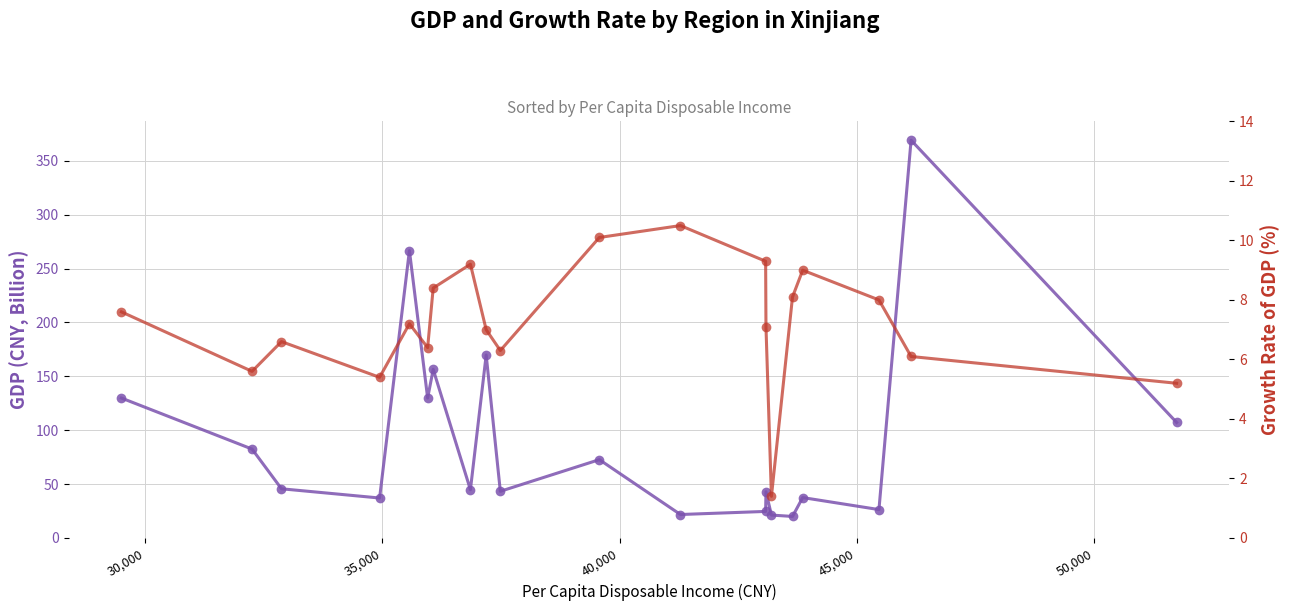

Reading left to right, list all the values displayed in this chart.

GDP(CNY,B): 129.9	82.5	45.7	37.1	266.7	129.9	156.5	44.8	169.8	43.3	72.7	21.8	24.7	42.9	21.3	20.0	37.5	26.4	369.2	107.2
Growth Rate of GDP(%): 7.6	5.6	6.6	5.4	7.2	6.4	8.4	9.2	7.0	6.3	10.1	10.5	9.3	7.1	1.4	8.1	9.0	8.0	6.1	5.2